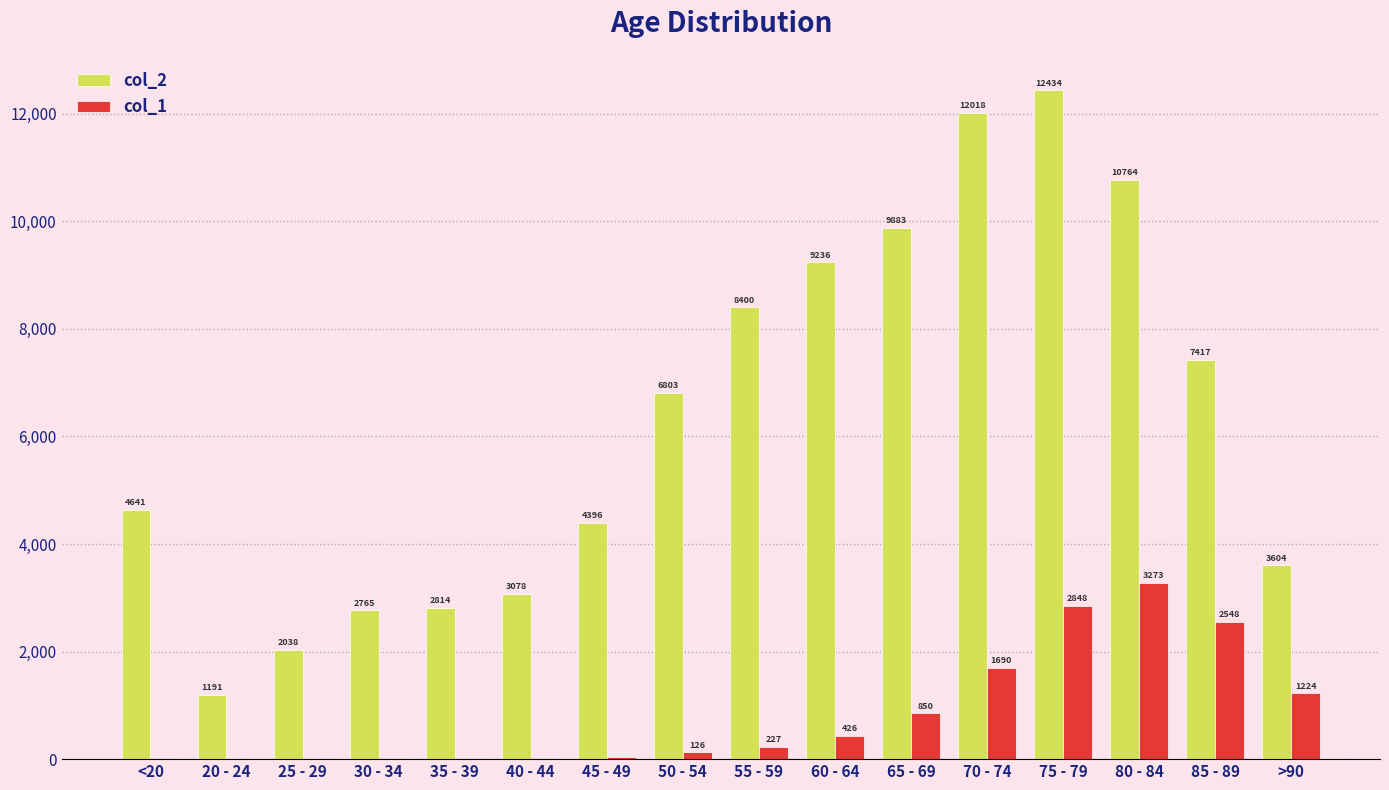

Which series has the largest total across all categories?

col_2